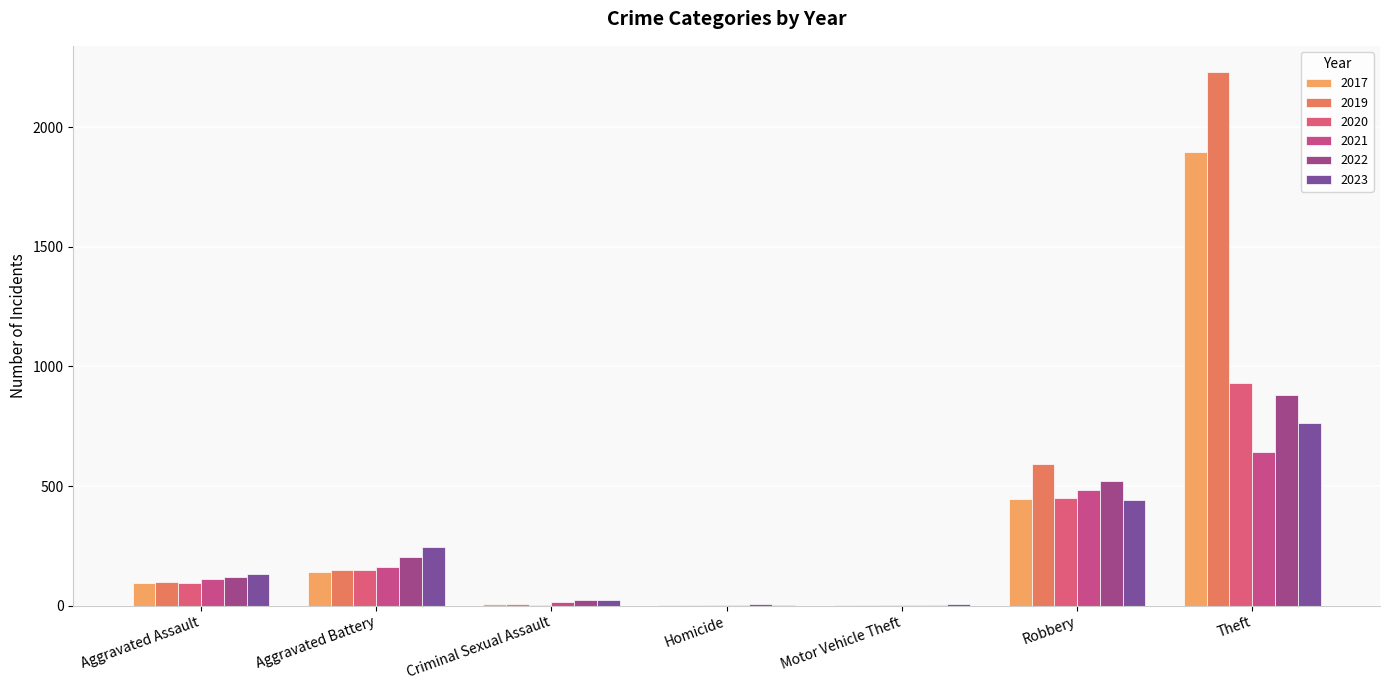

Between Motor Vehicle Theft and Homicide, which is larger?

Homicide